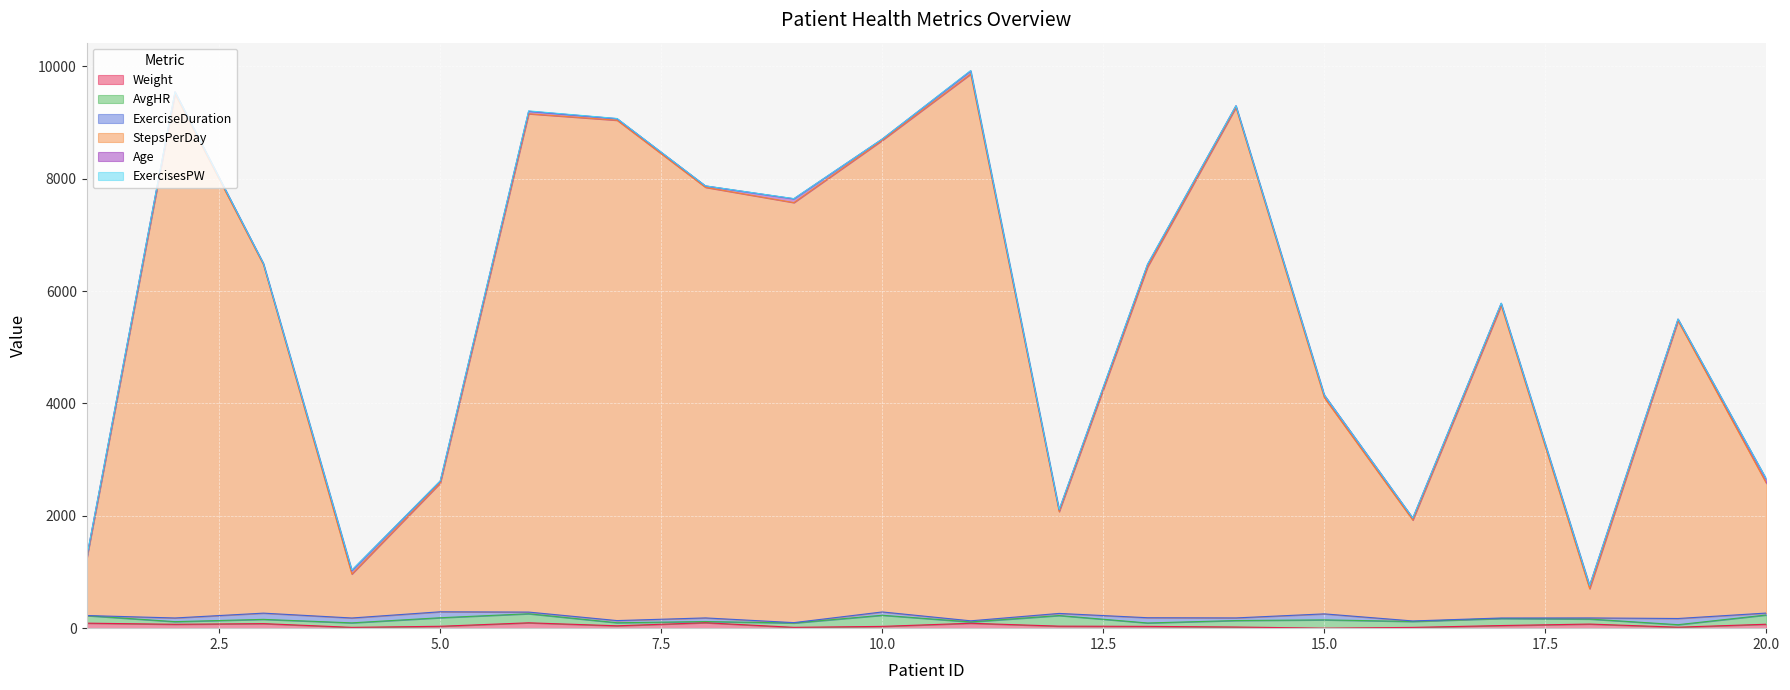

At which category does Age reach its first local peak?

2